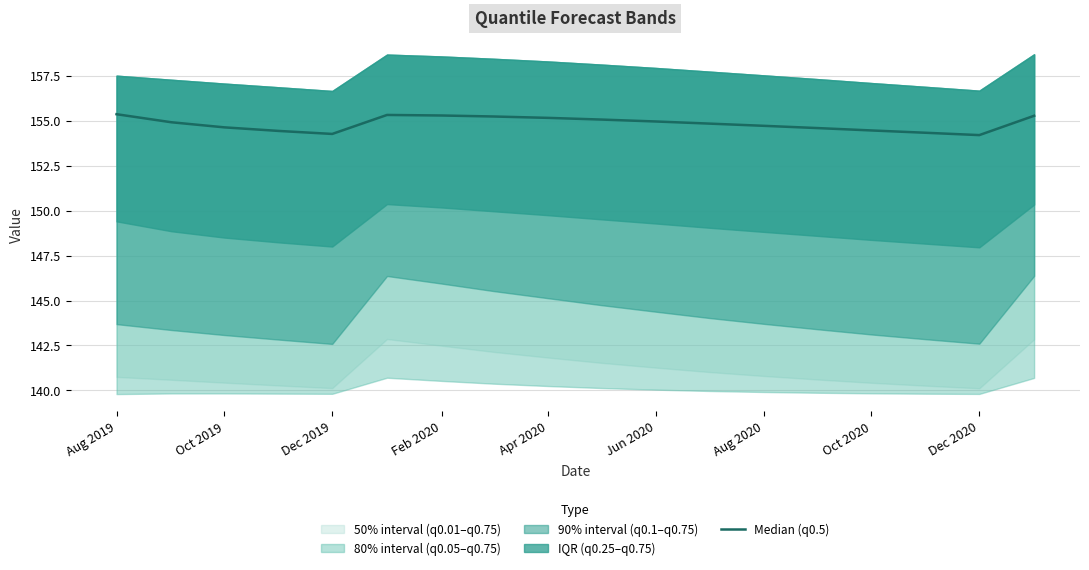

True or false: the data shows 238.5 at 11.

False